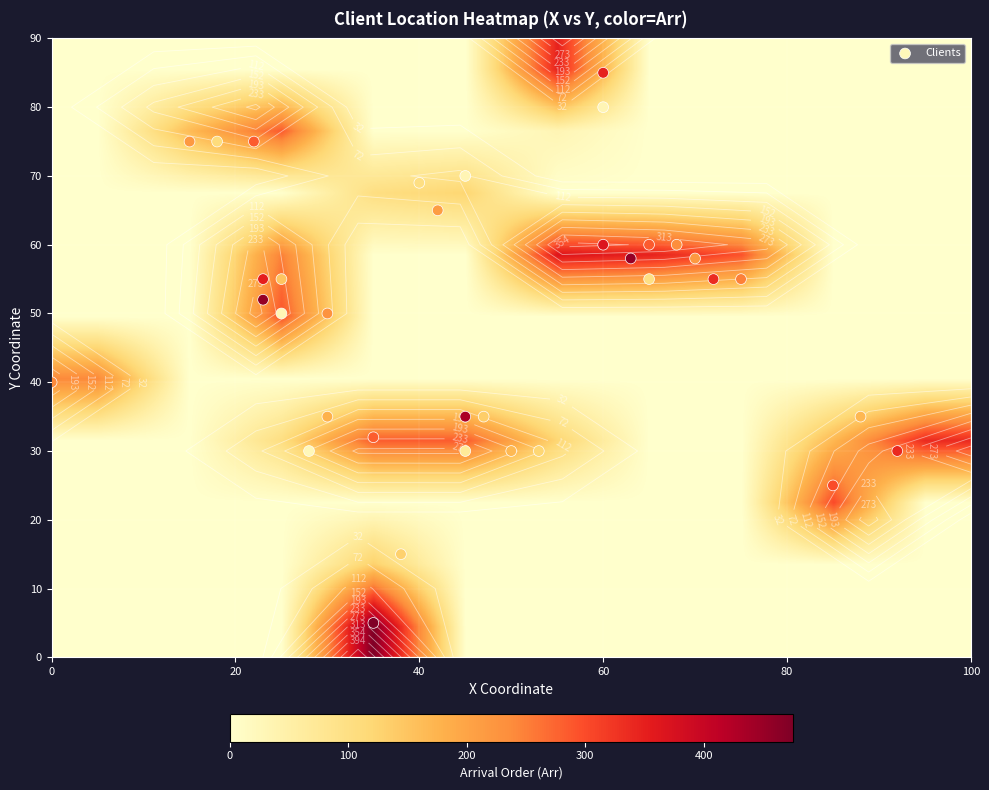

Reading left to right, what are all the values shown in this chart?

X_coor: 48=28	24=25	2=45	96=60	68=45	87=65	6=40	17=18	72=53	59=38	66=47	26=25	61=50	78=88	47=30	5=42	18=15	84=70	20=30	85=68	38=0	82=75	41=35	13=22	88=65	80=85	83=72	73=92	97=60	28=23	91=60	69=45	27=23	89=63	60=35
Y_coor: 48=30	24=50	2=70	96=80	68=30	87=55	6=69	17=75	72=30	59=15	66=35	26=55	61=30	78=35	47=35	5=65	18=75	84=58	20=50	85=60	38=40	82=55	41=32	13=75	88=60	80=25	83=55	73=30	97=85	28=55	91=60	69=35	27=52	89=58	60=5
Arr: 48=25	24=30	2=32	96=32	68=70	87=100	6=102	17=111	72=122	59=131	66=137	26=149	61=168	78=170	47=179	5=213	18=218	84=218	20=227	85=237	38=241	82=250	41=283	13=285	88=285	80=301	83=336	73=338	97=348	28=351	91=366	69=432	27=454	89=454	60=475